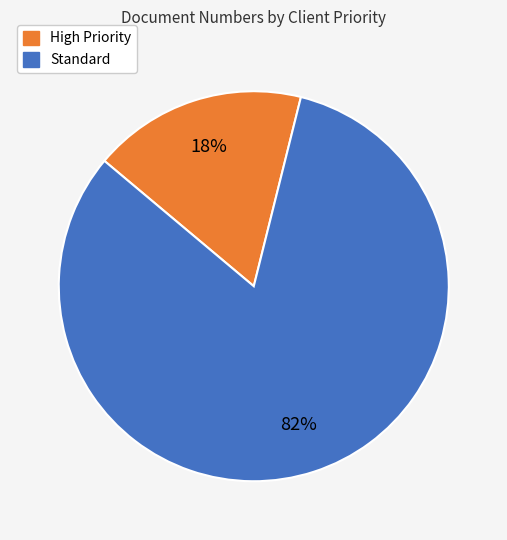

Does any single category account for the majority?

Yes